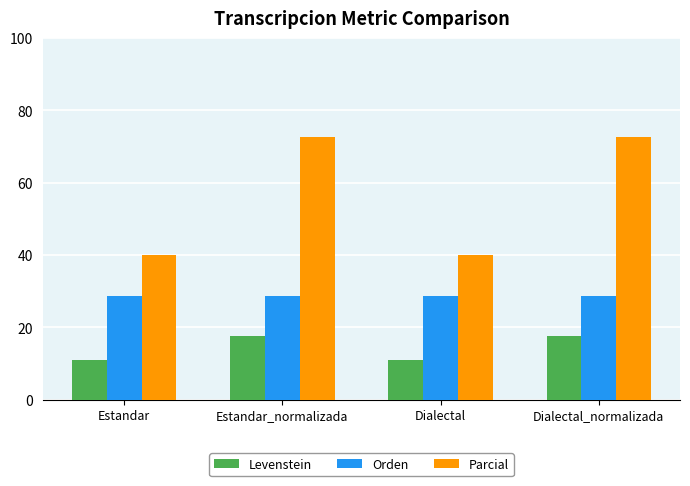

What is the minimum value for Parcial?

40.0